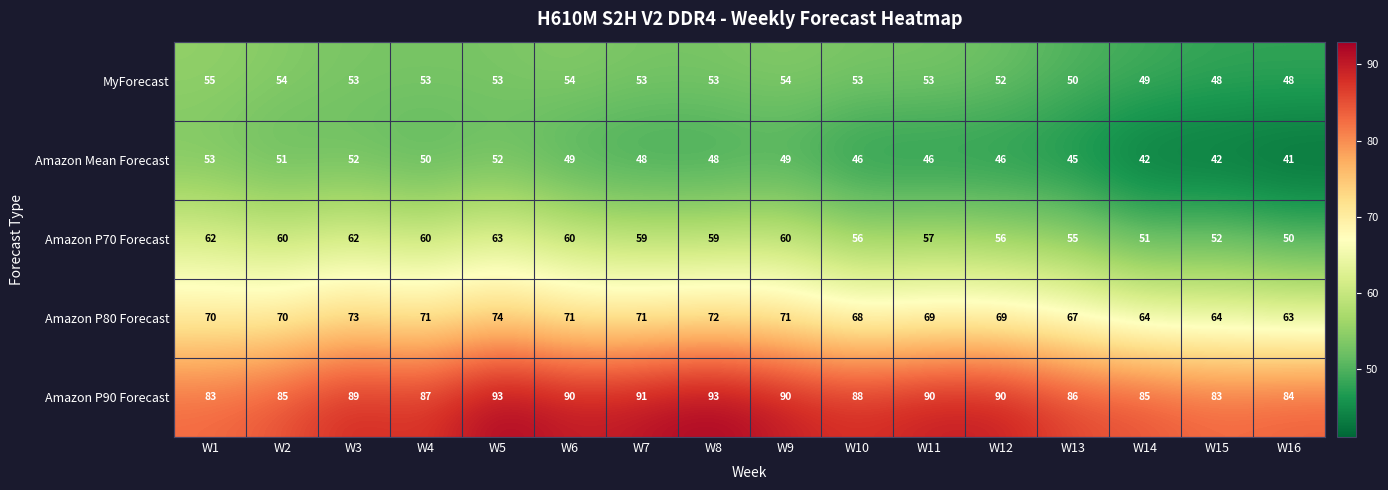

Count the Amazon P90 Forecast values in the range 85 to 90.

10